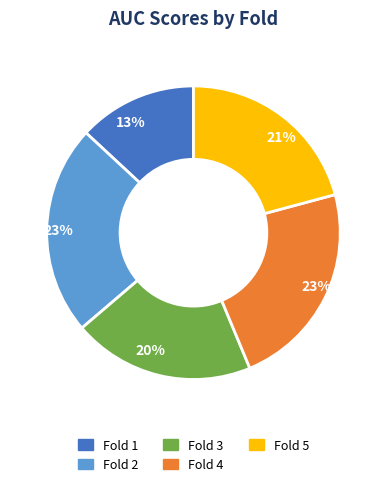

To the nearest percent, what is the difference between the largest and smallest slice percentages?

10%